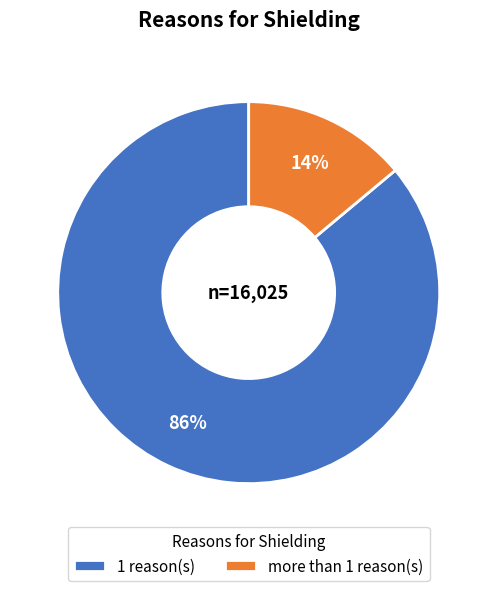

Does 1 represent more than half of the total?

Yes